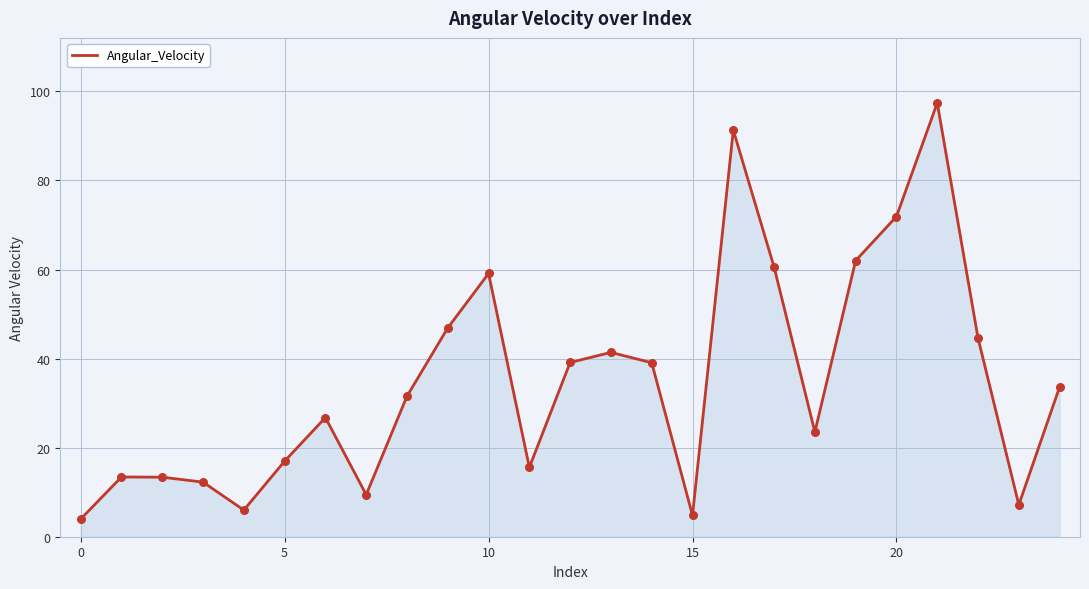

What is the difference between the maximum and minimum values?

93.4